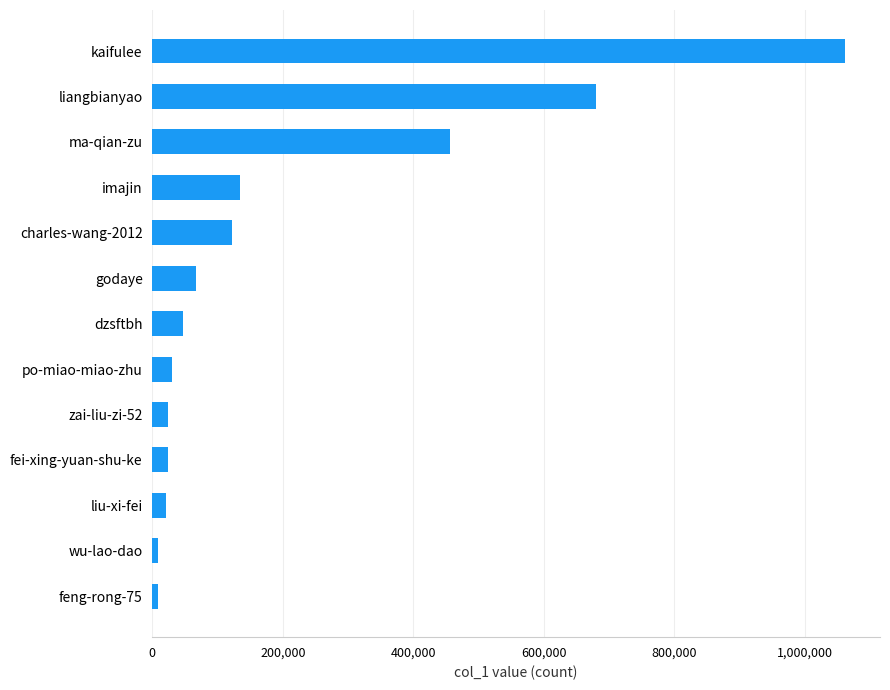

What is the change in value from zai-liu-zi-52 to kaifulee?

+1037893